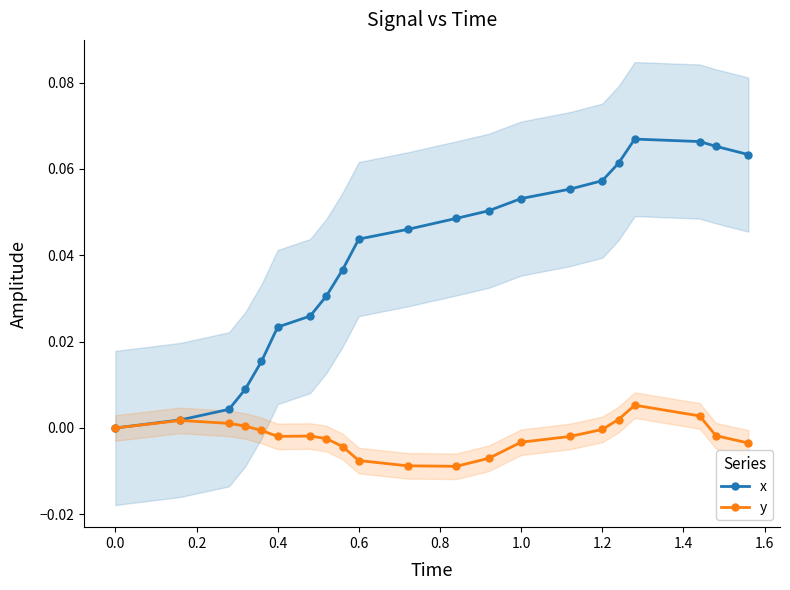

What is the difference between the maximum and minimum values in the x series?

0.1